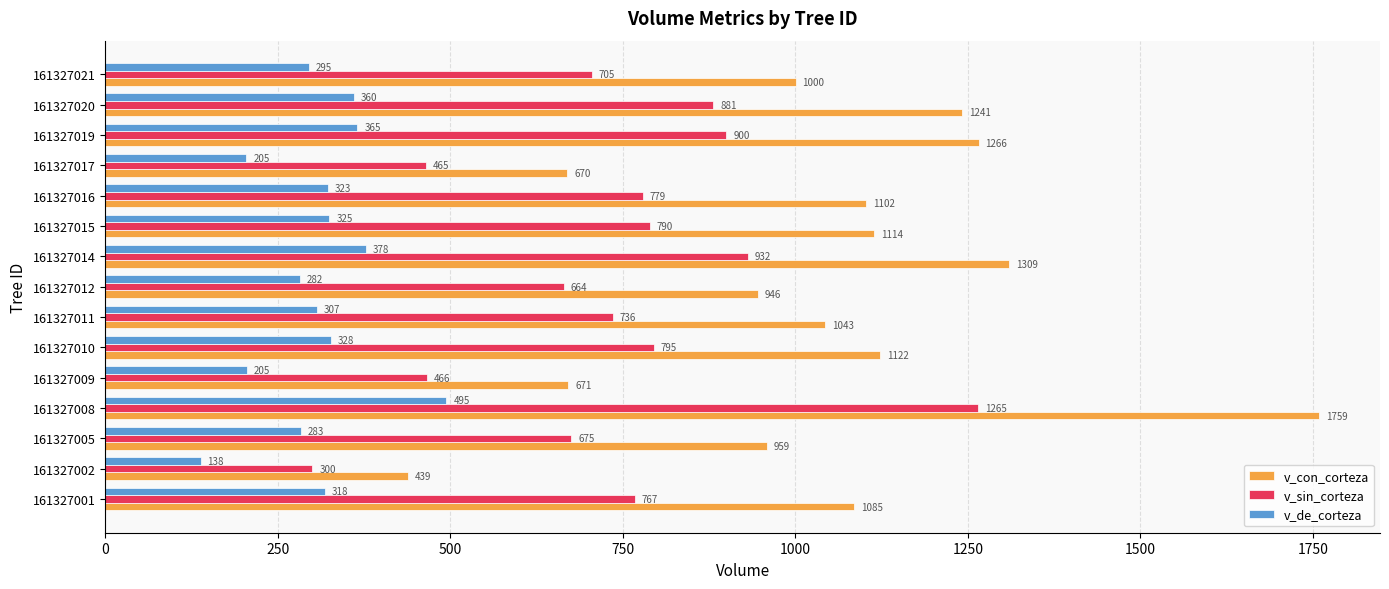

Is it true that v_sin_corteza equals 228.6 at 161327014?

False